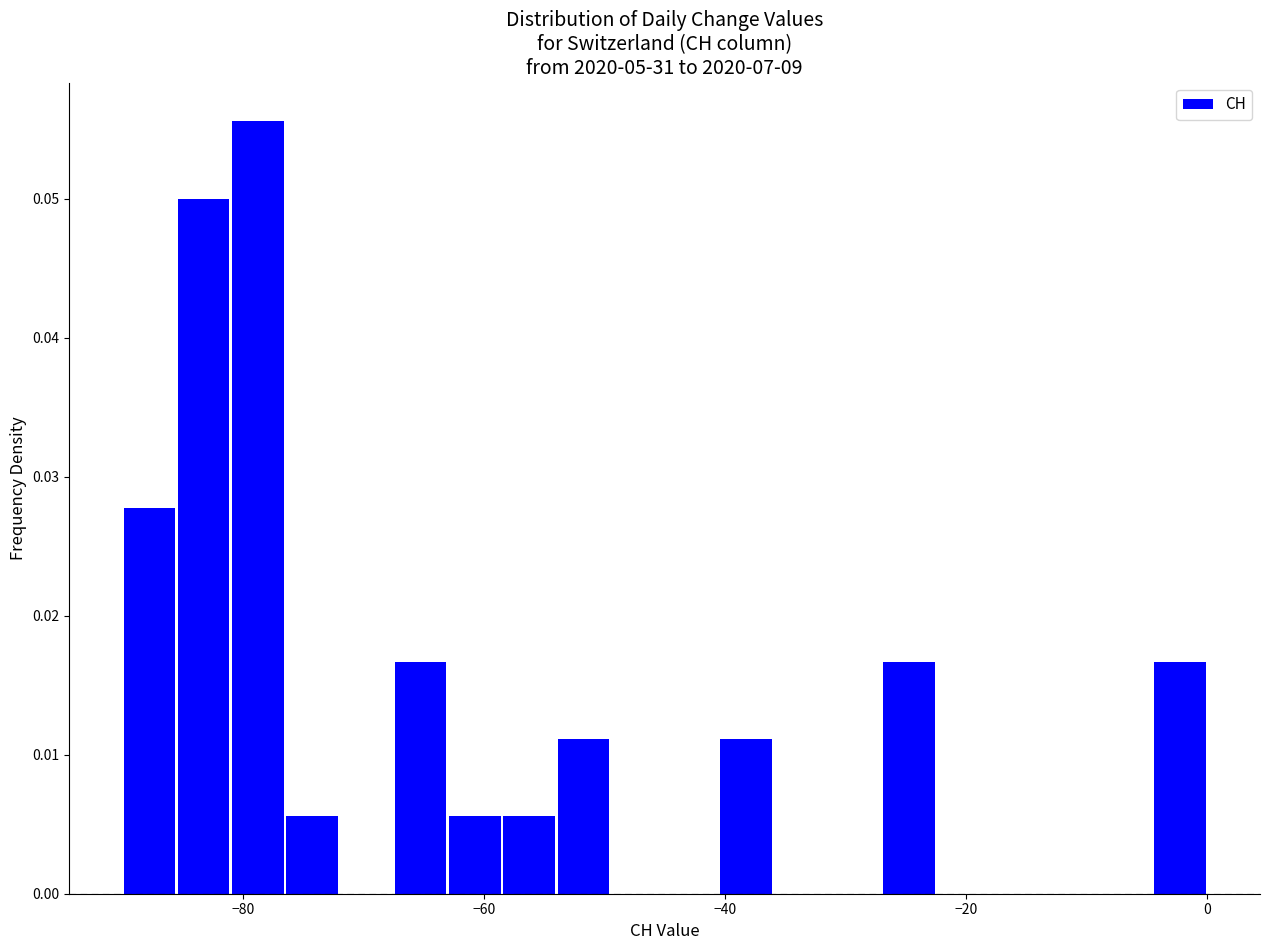

Read against the x-axis, roughly where is the centre of the tallest bar?

-78